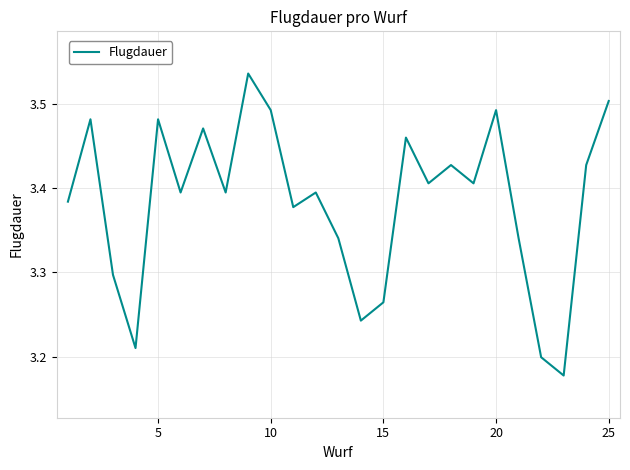

How many interior local valleys (lower than both neighbors) does the data have?

8